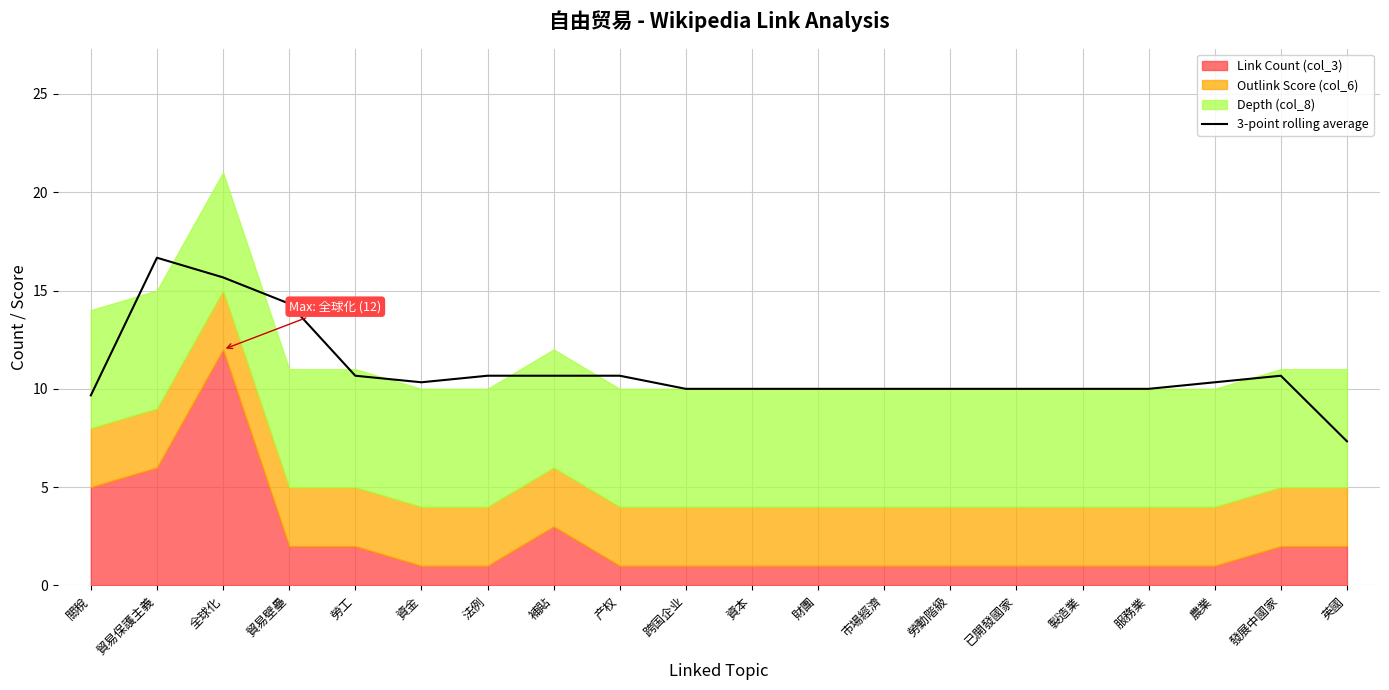

What is the maximum value for 3-point rolling average?

16.7